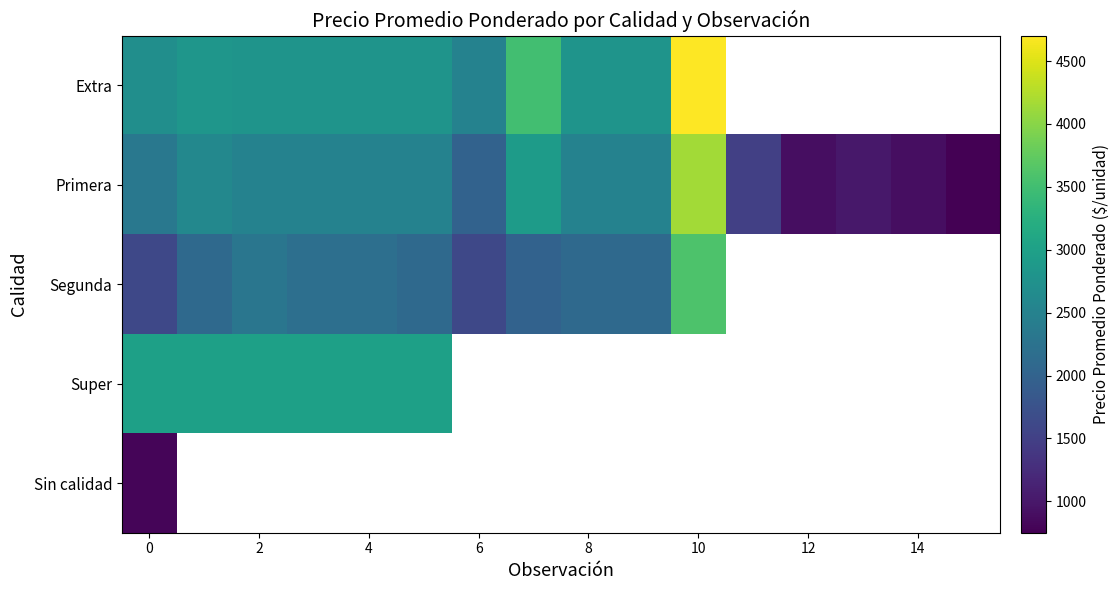

Which series has the largest total across all categories?

Primera